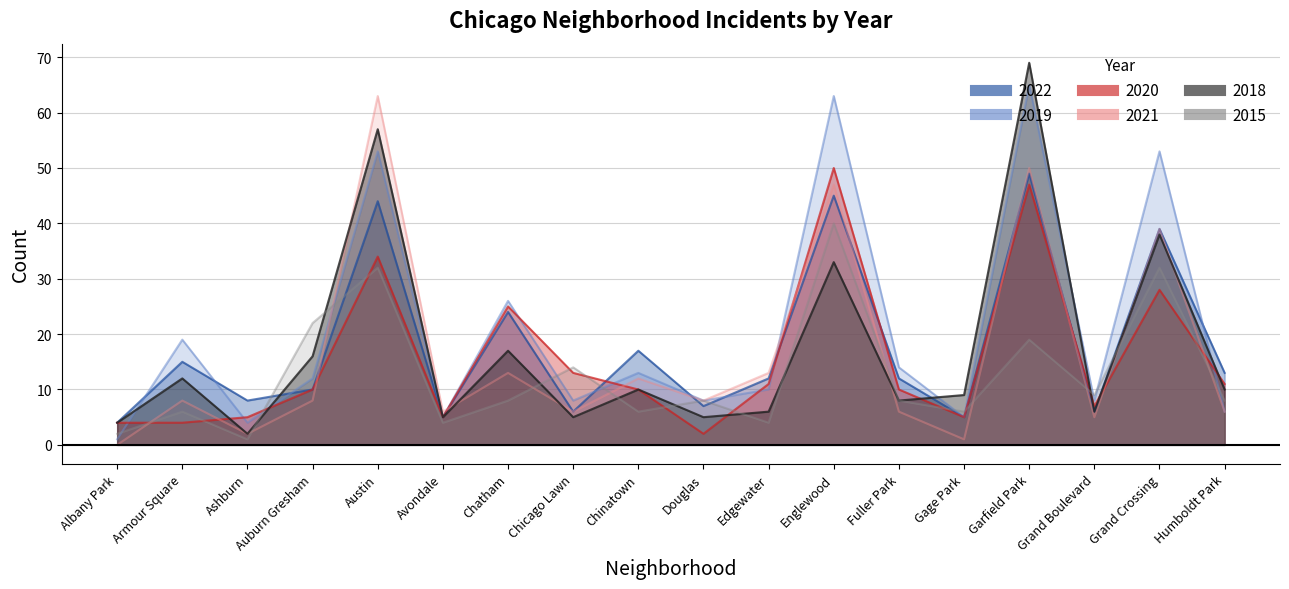

Does the chart have visible grid lines?

Yes